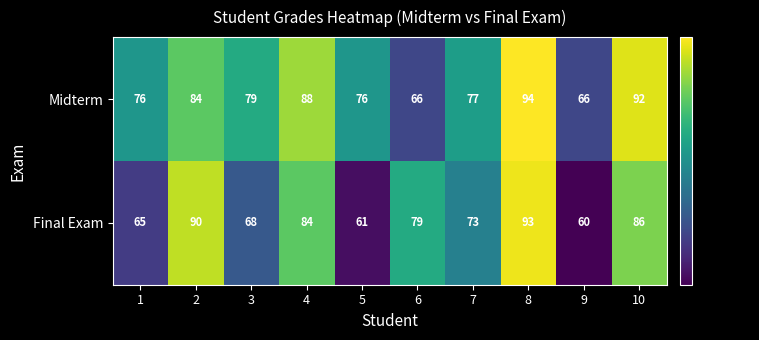

At 7, list the series in order from smallest to largest.

Final Exam, Midterm